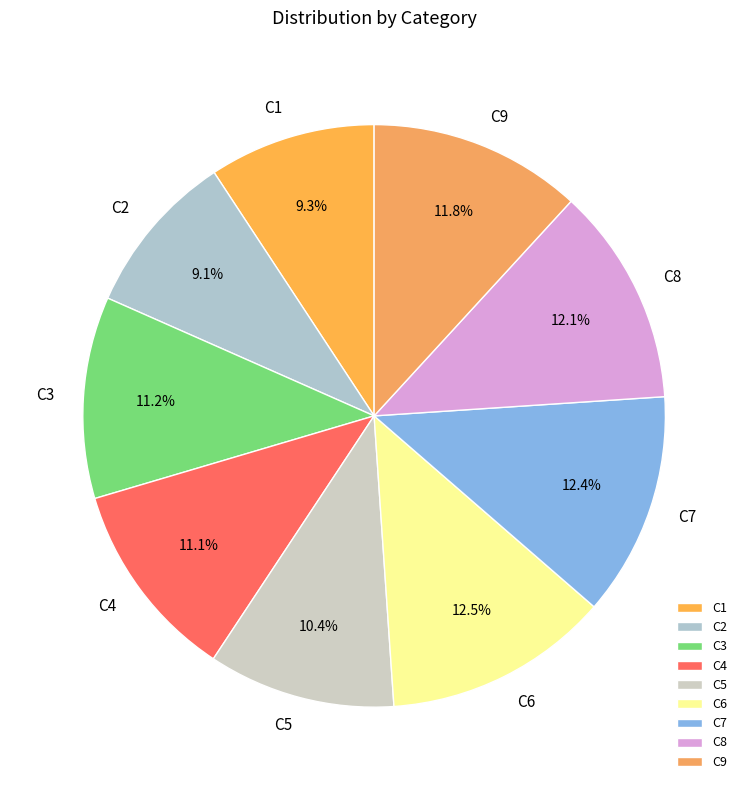

How many segments does this pie chart have?

9